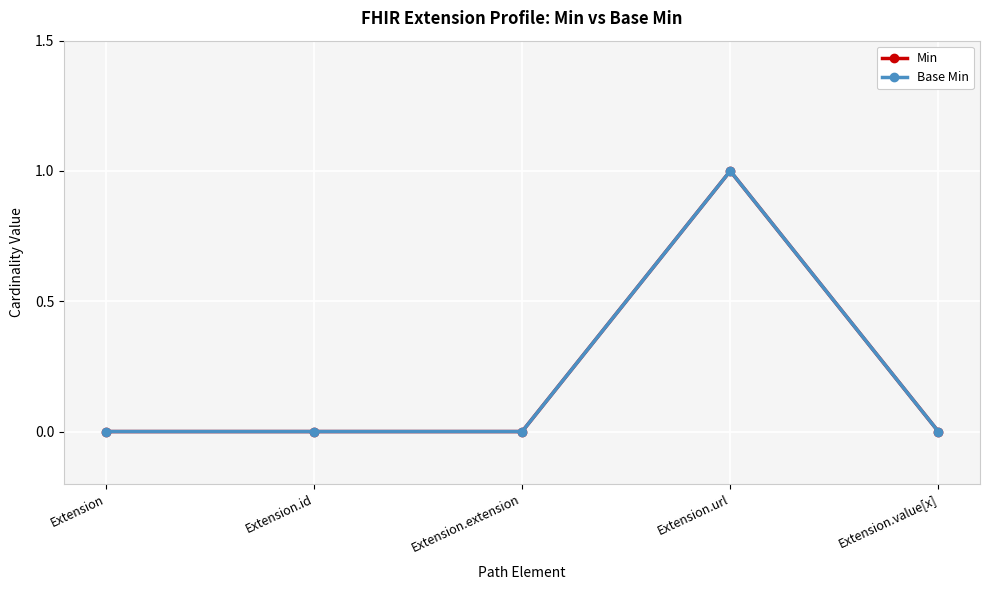

Rank the series by their maximum value, from lowest to highest.

Min, Base Min